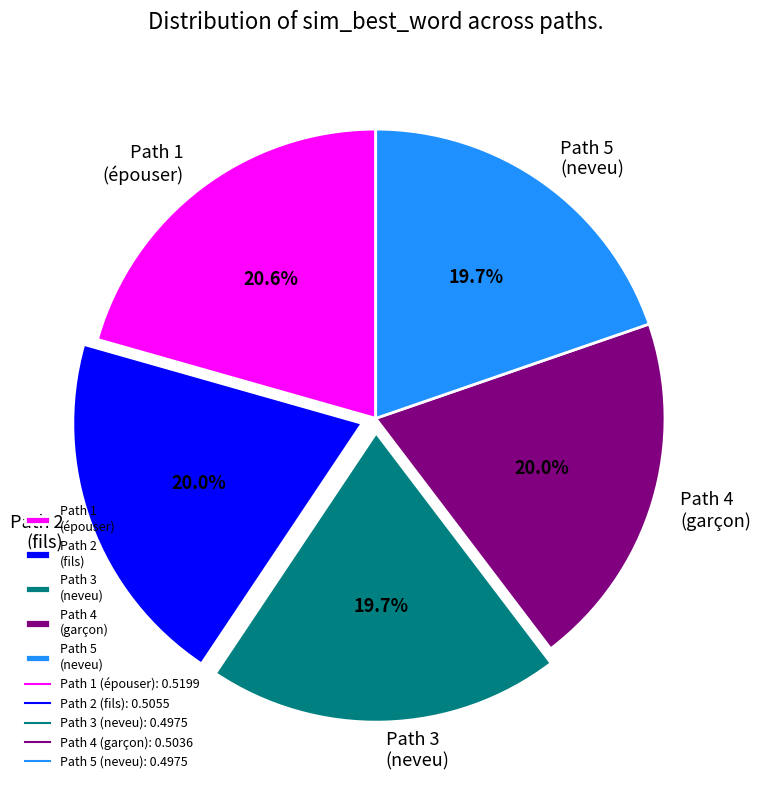

How many slices are in this pie chart?

5